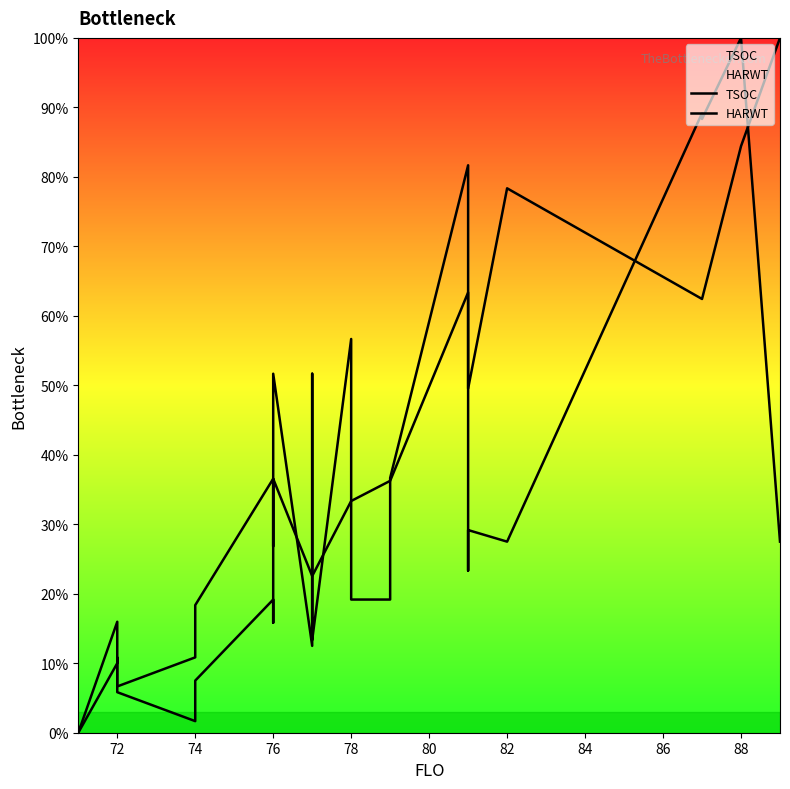

What is the difference between the maximum and minimum values in the TSOC series?

100.0